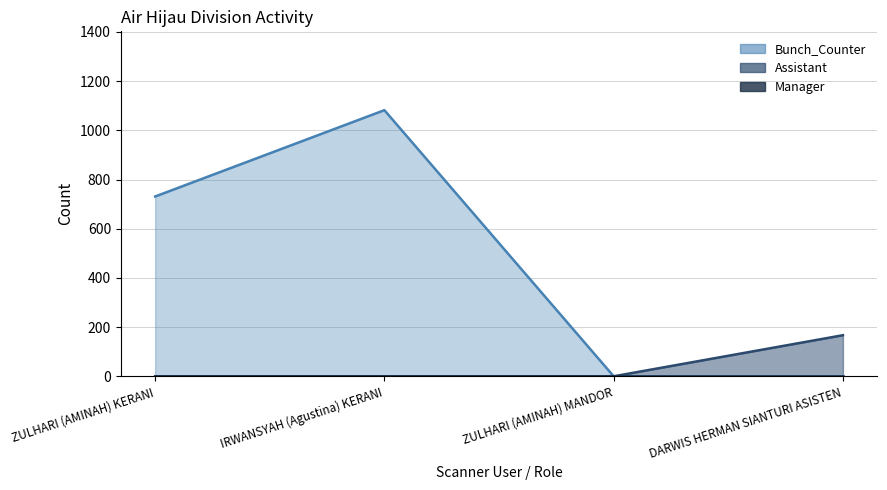

What value does the Bunch_Counter series have at ZULHARI (AMINAH) KERANI, to the nearest 50?

750